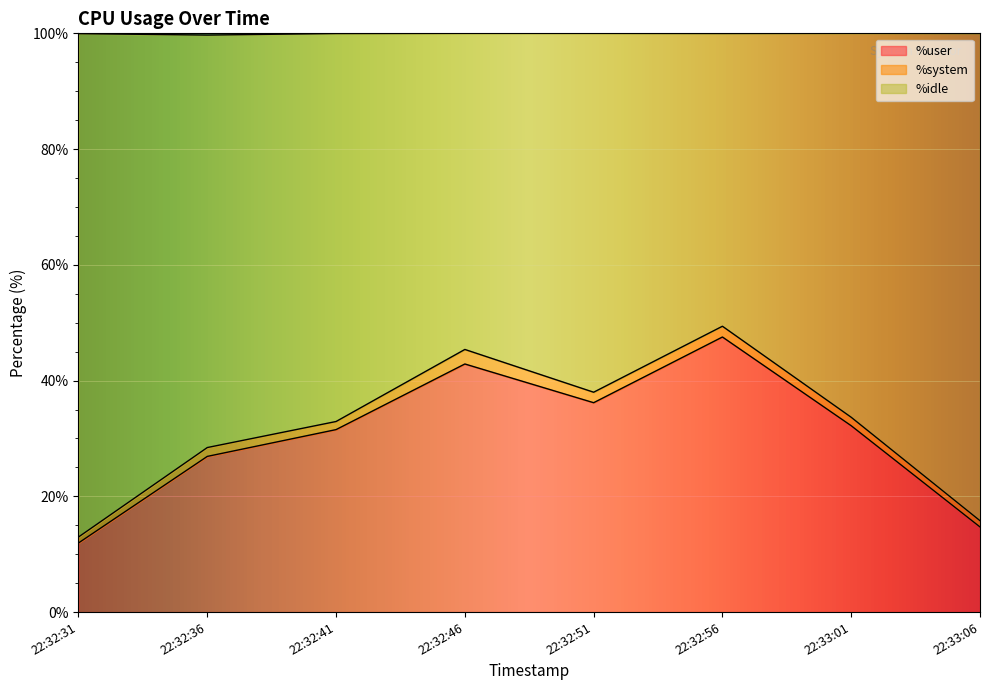

Where is the first local minimum for %user?

22:32:51